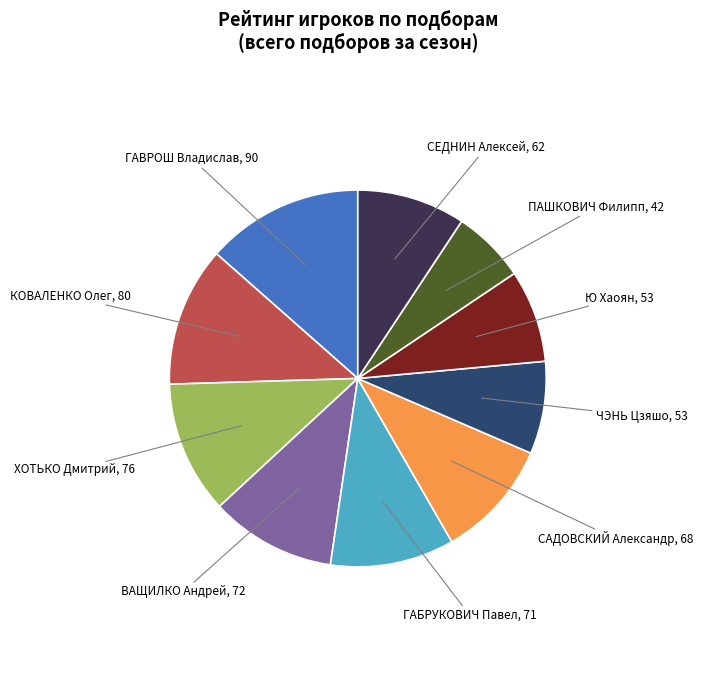

Is there a majority slice in this chart?

No